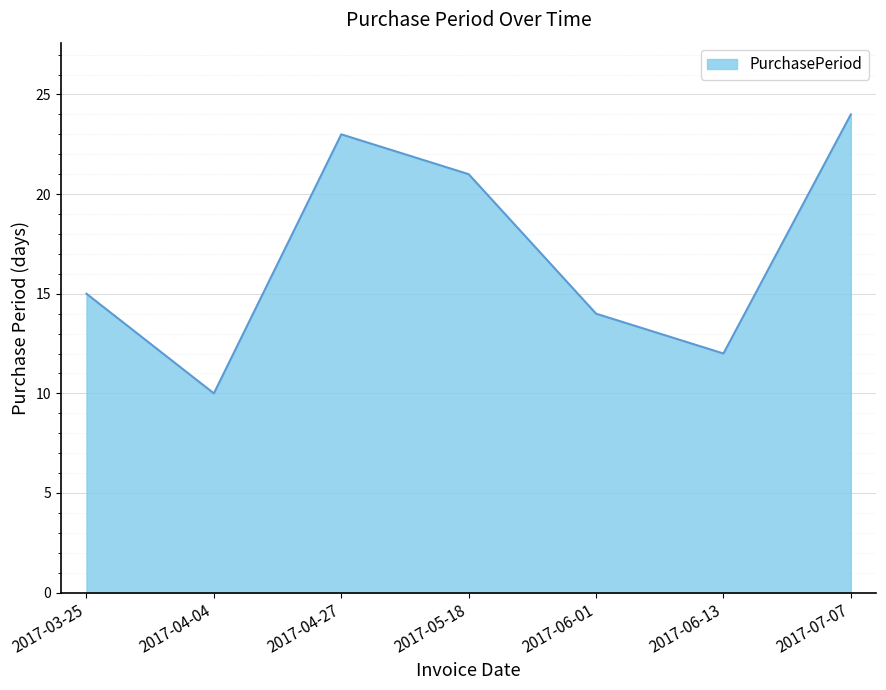

What is the change in value from 2017-04-04 to 2017-05-18?

+11